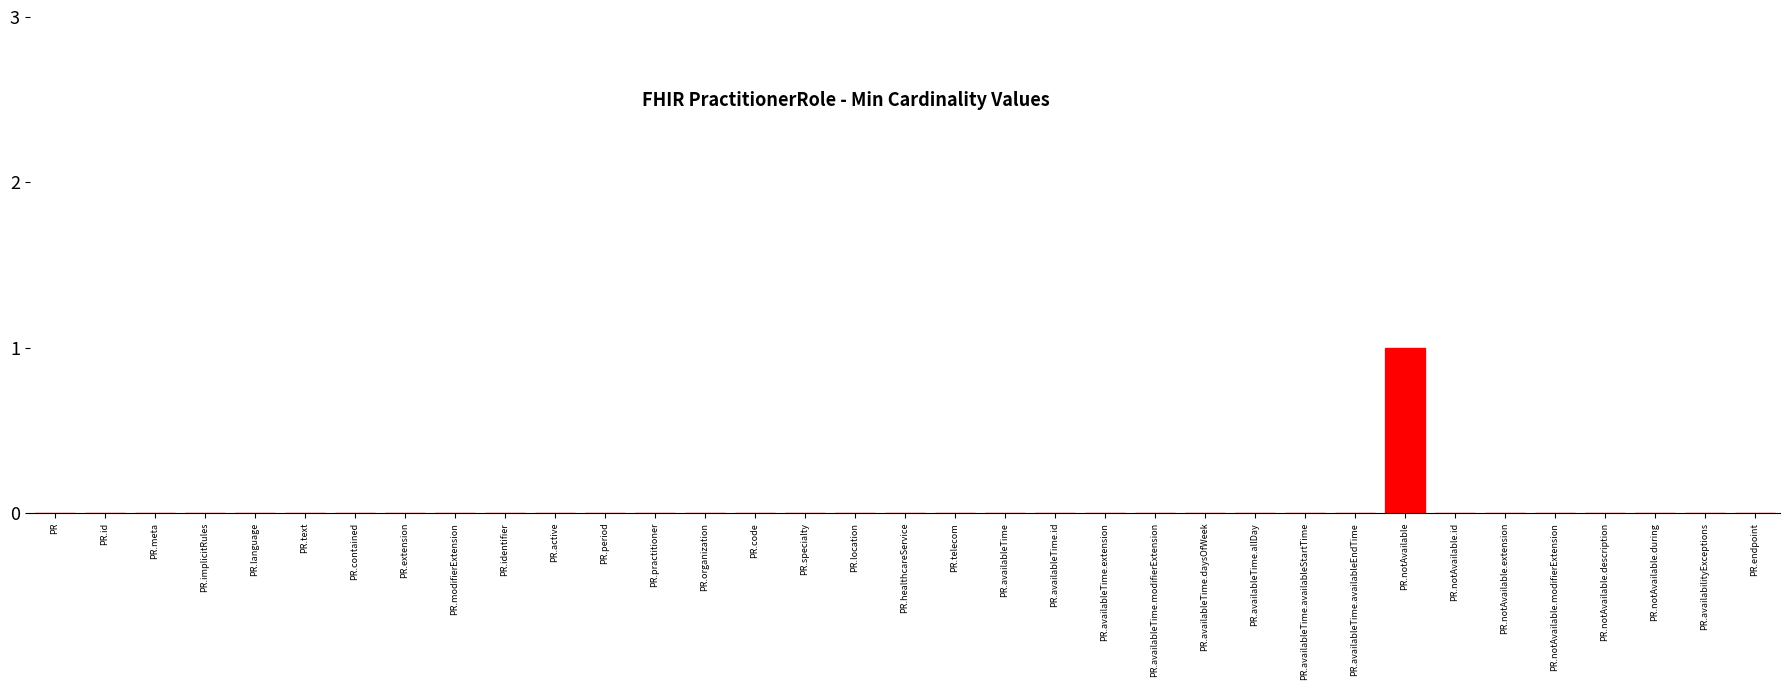

The value at PR.notAvailable.id is 0. True or false?

True